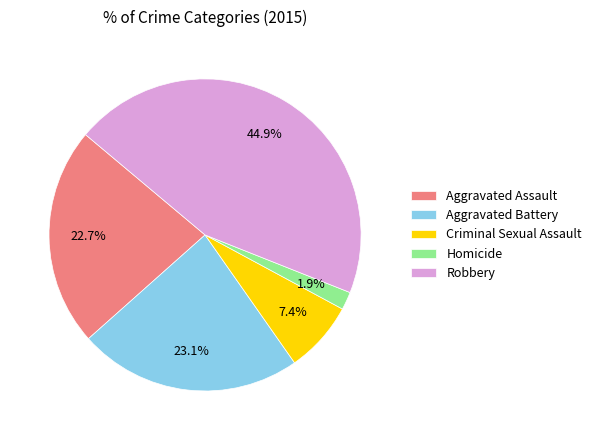

Between Aggravated Battery and Robbery, which is larger?

Robbery